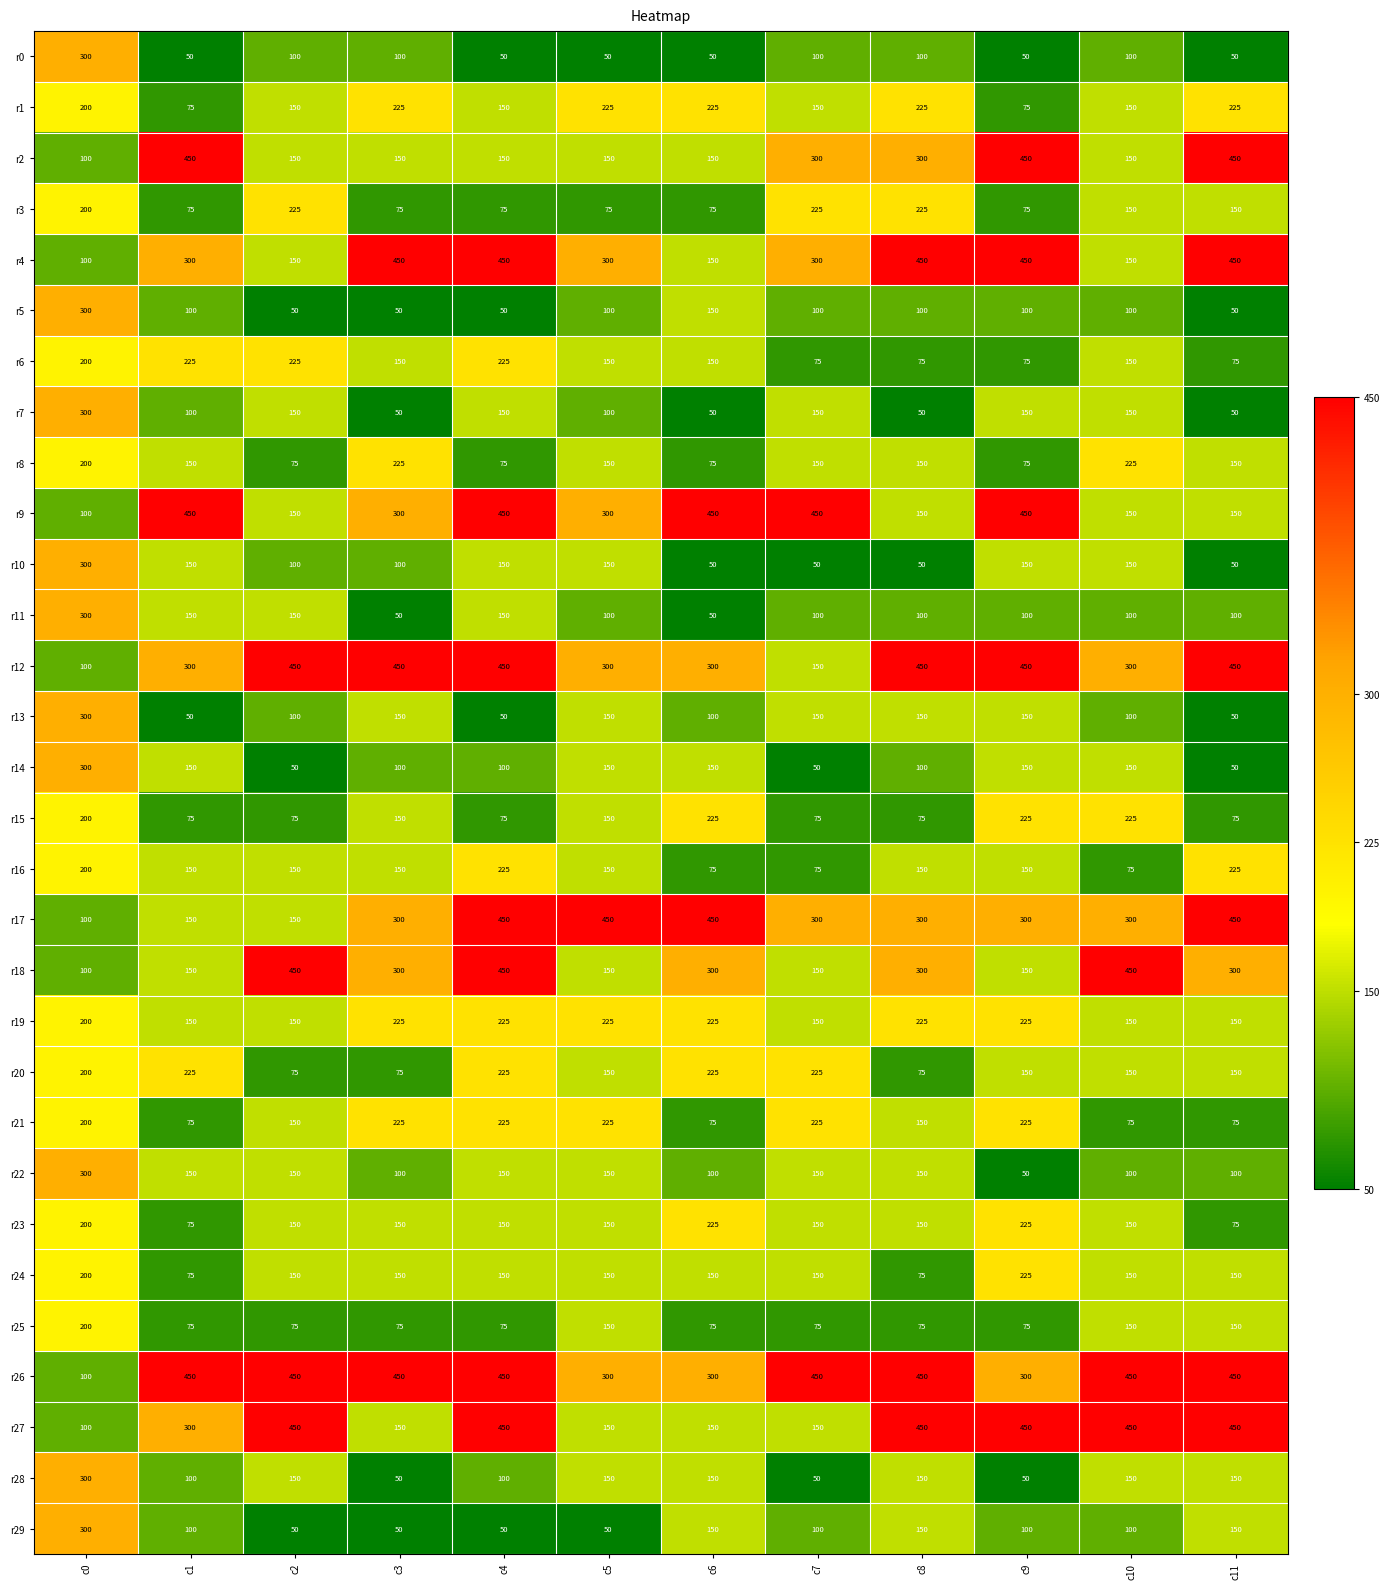

What value does the r16 series have at c2?

150